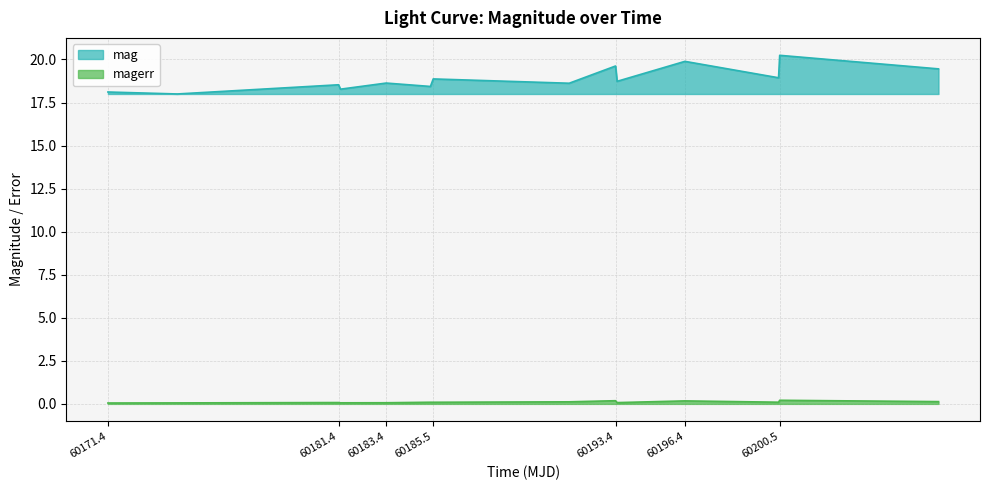

Which series has the largest range (max minus min)?

mag